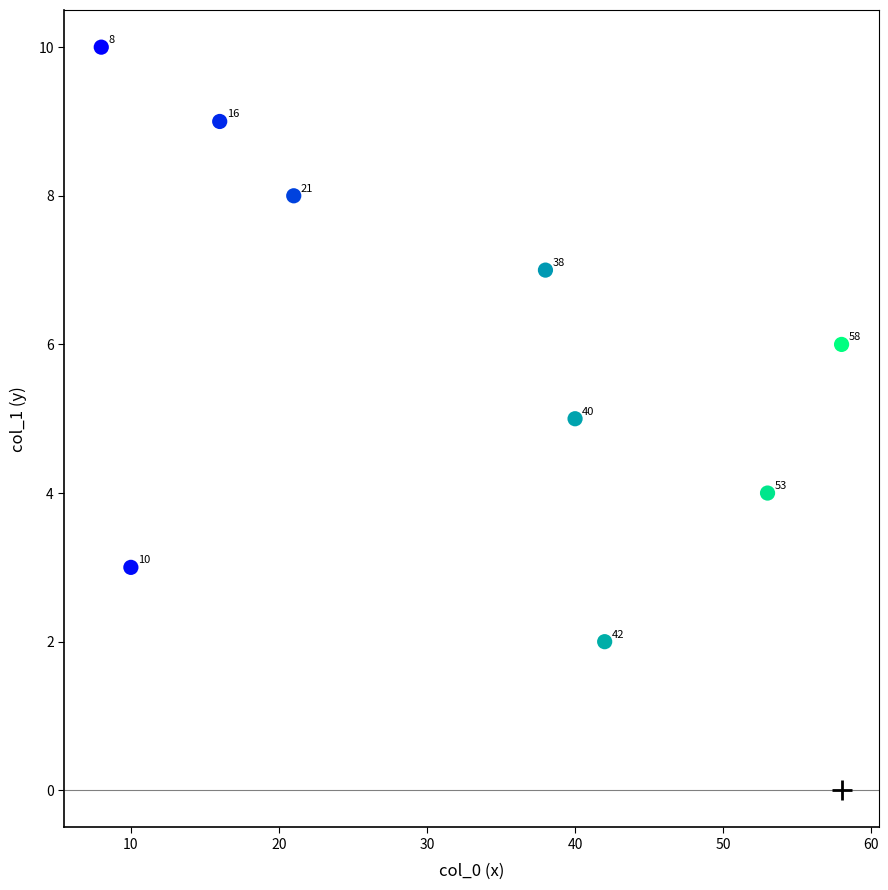

What Y value in the scatter plot is closest to 6?

6.0